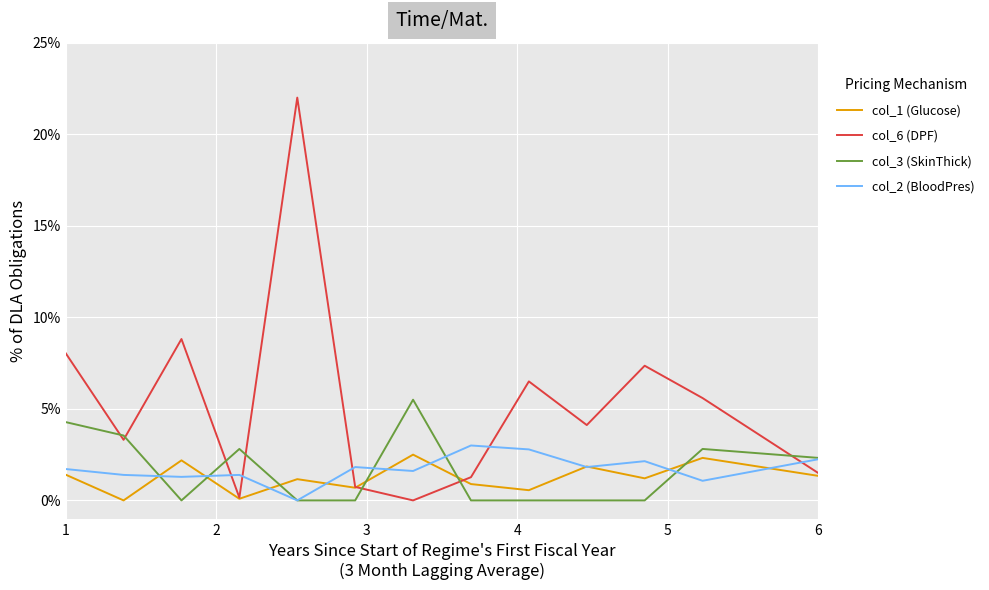

Is this an area chart (filled region under the line)?

No